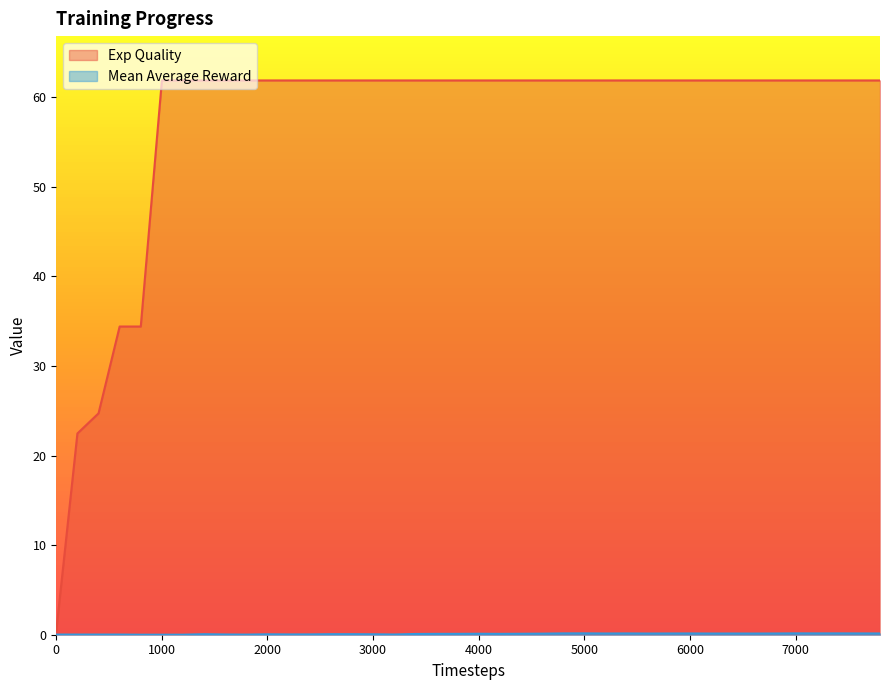

True or false: Mean Average Reward has a value of 0.0 at 800.

True